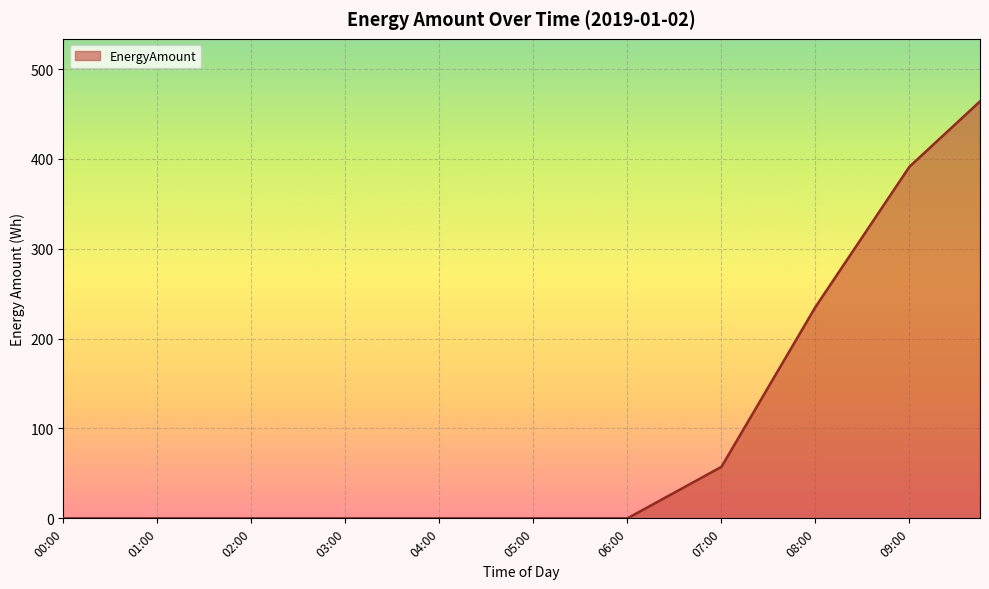

What is the difference between the maximum and minimum values?

464.0